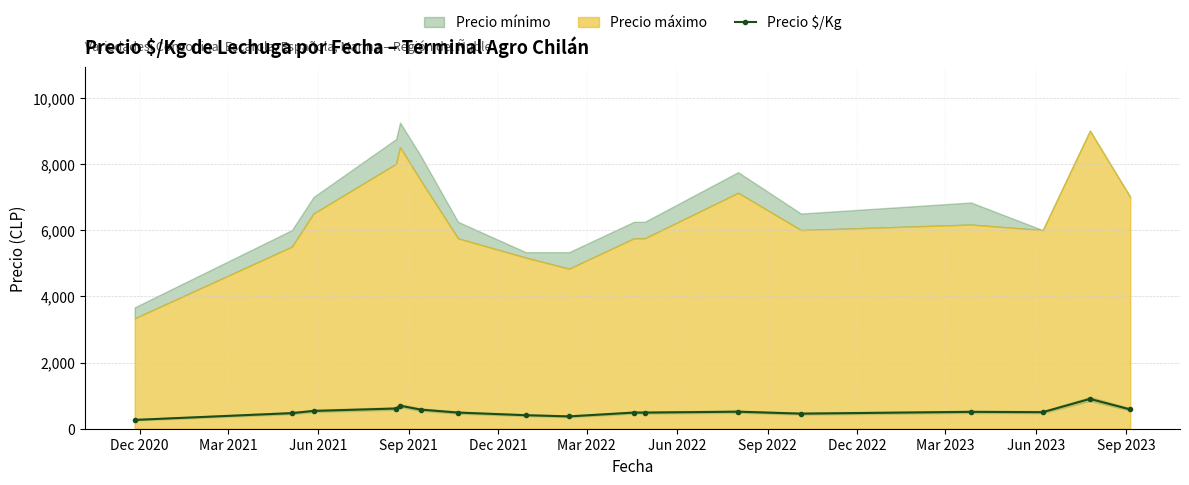

Reading right to left, list all the values displayed in this chart.

583.0	900.0	500.0	509.7	455.7	514.5	487.5	487.5	372.3	408.3	487.5	577.0	696.0	610.5	537.5	471.0	266.3